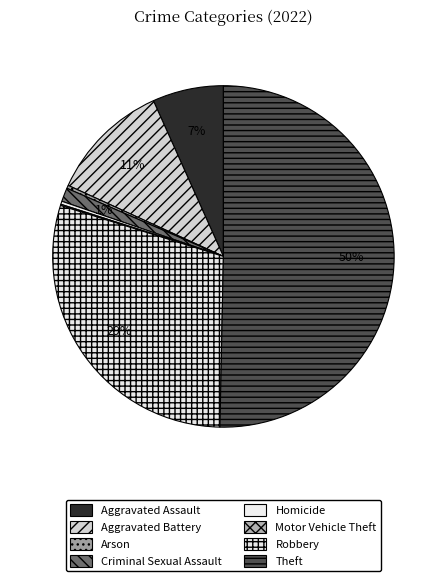

How many segments does this pie chart have?

8